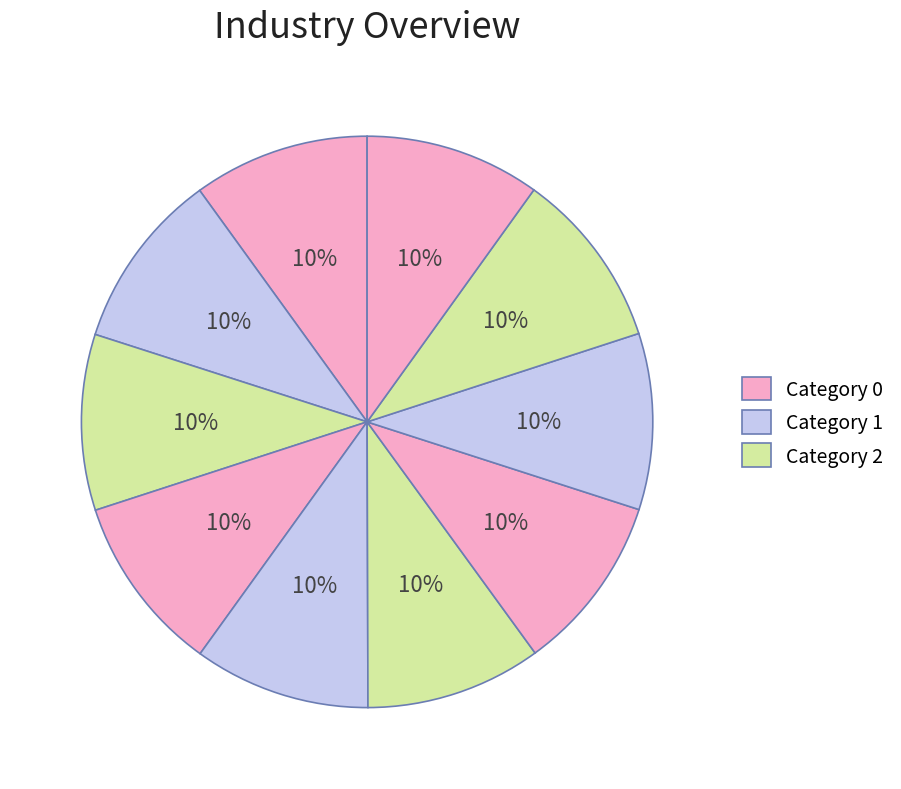

How many slices are in this pie chart?

10